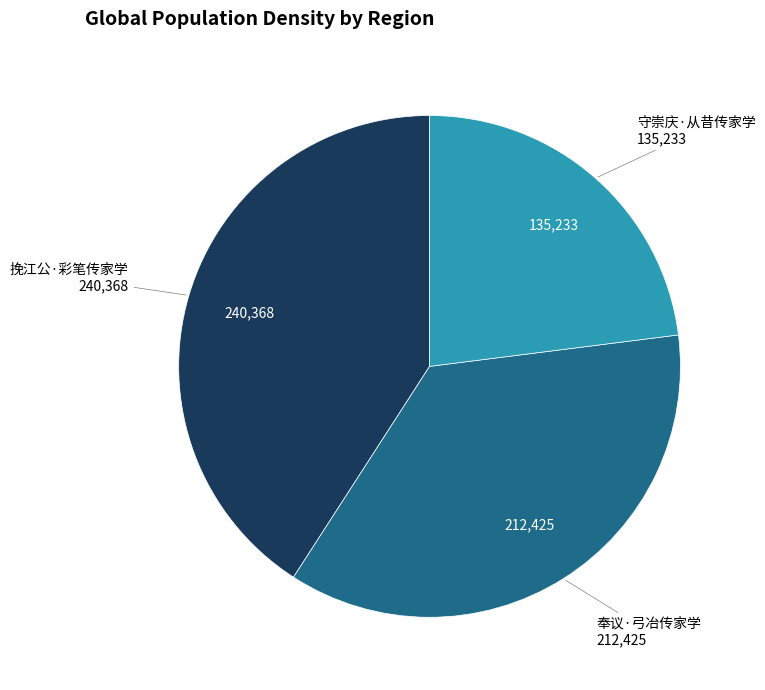

Is there a majority slice in this chart?

No